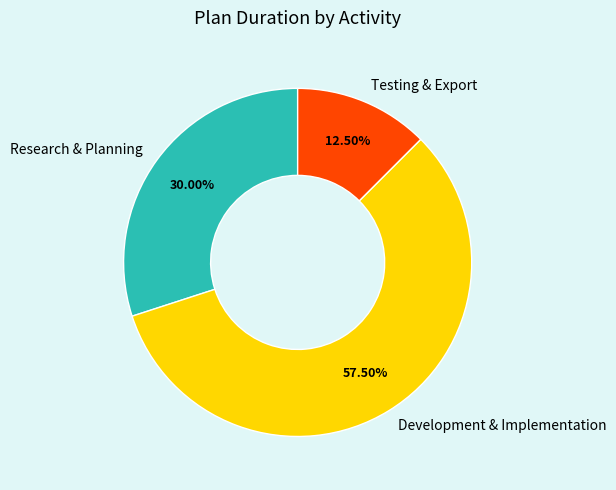

Rank the categories by value from lowest to highest.

Testing & Export, Research & Planning, Development & Implementation